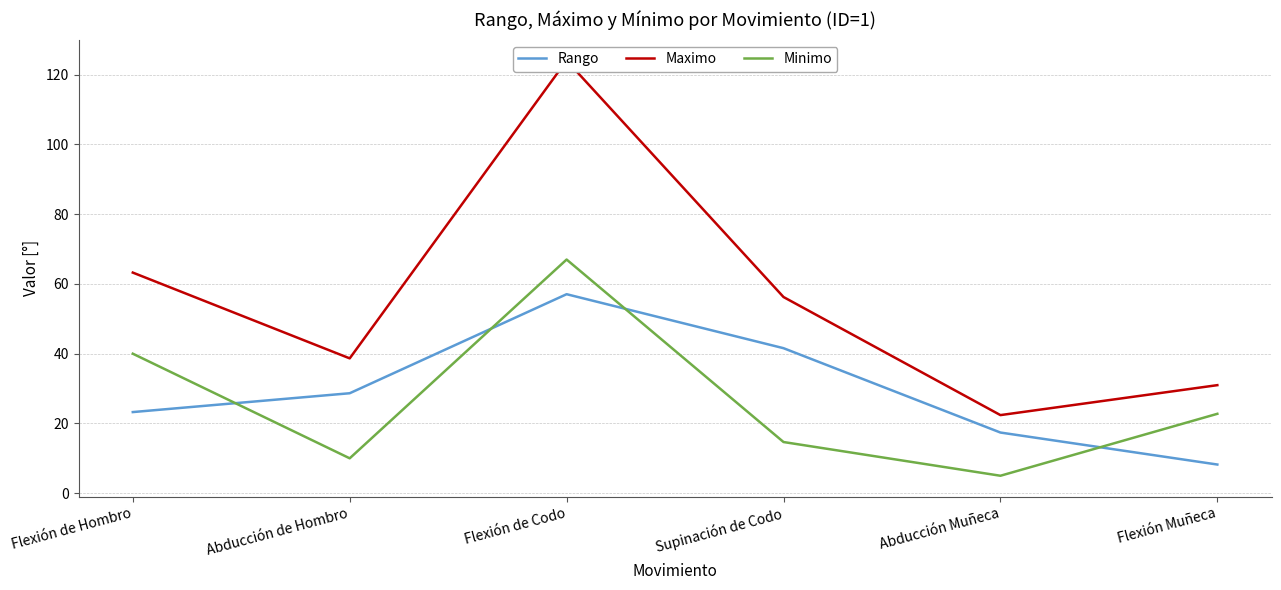

The Maximo series shows 206.0 at Flexión de Codo. True or false?

False